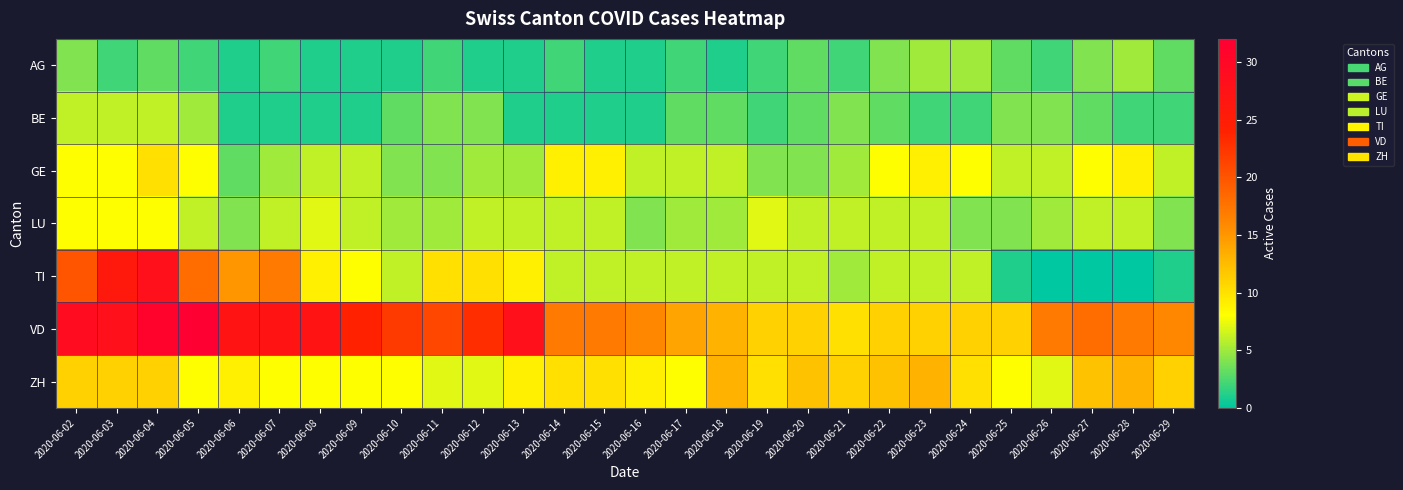

Which series has the largest range (max minus min)?

TI